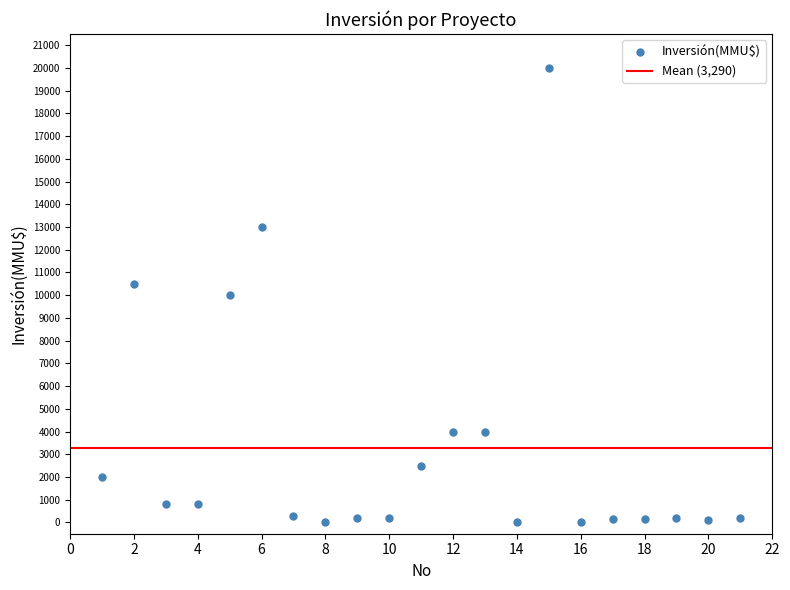

What is the range of Y values (max minus min)?

20000